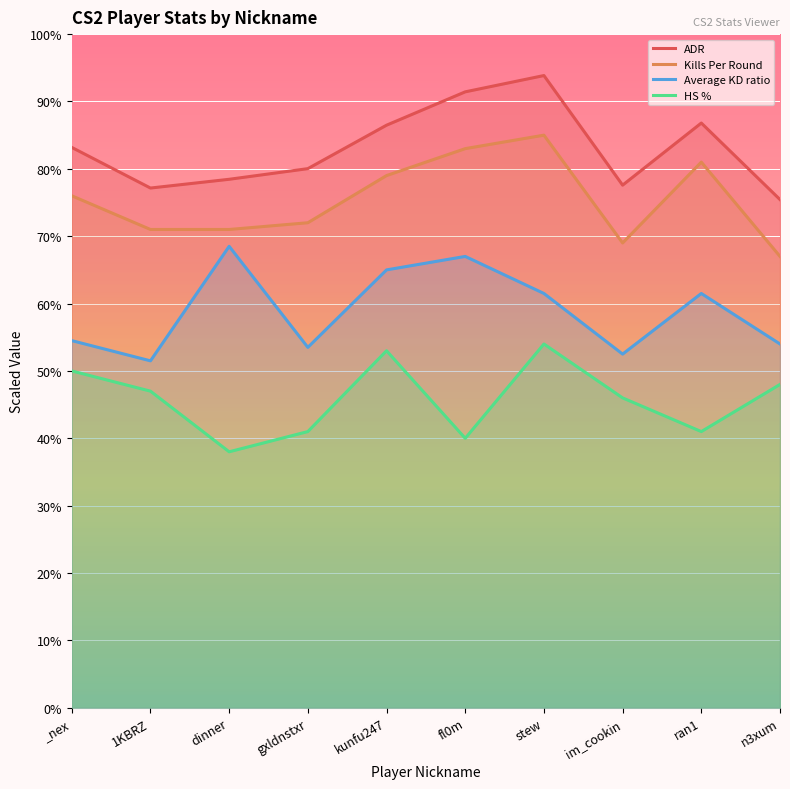

How many series are shown in this chart?

4